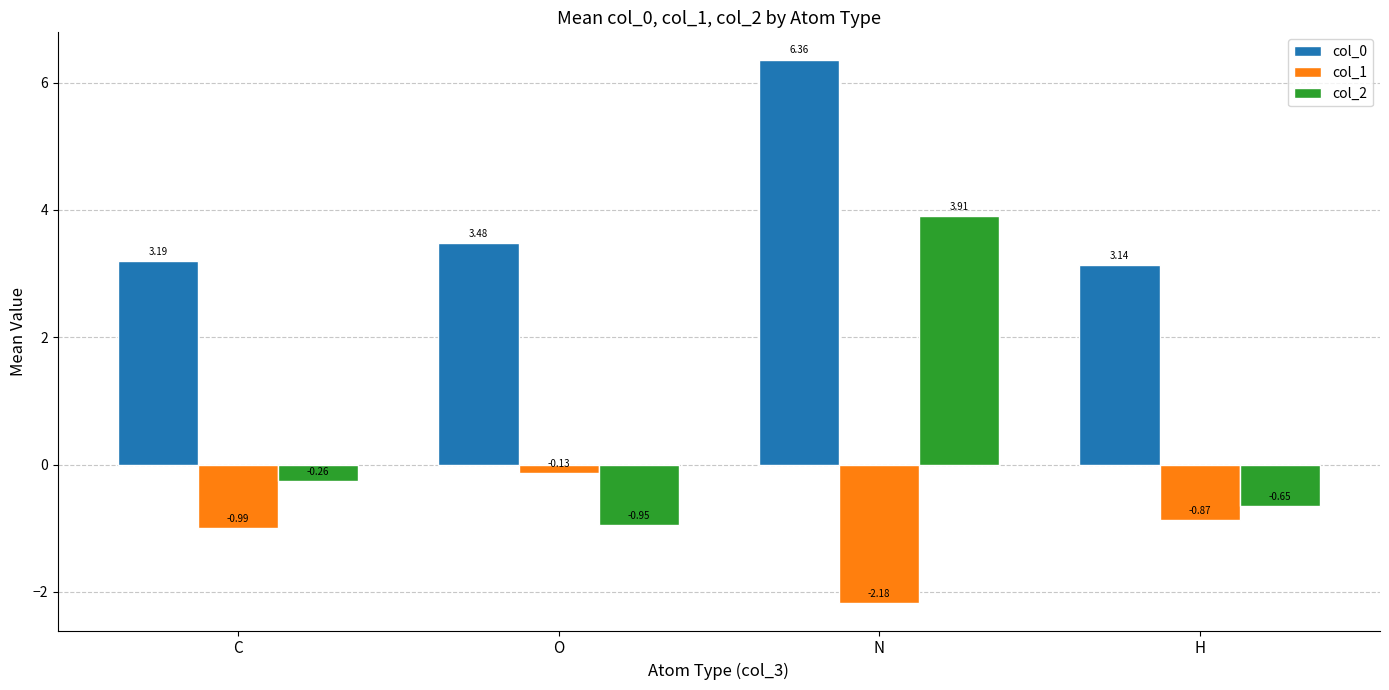

At which label does col_1 reach its peak?

O